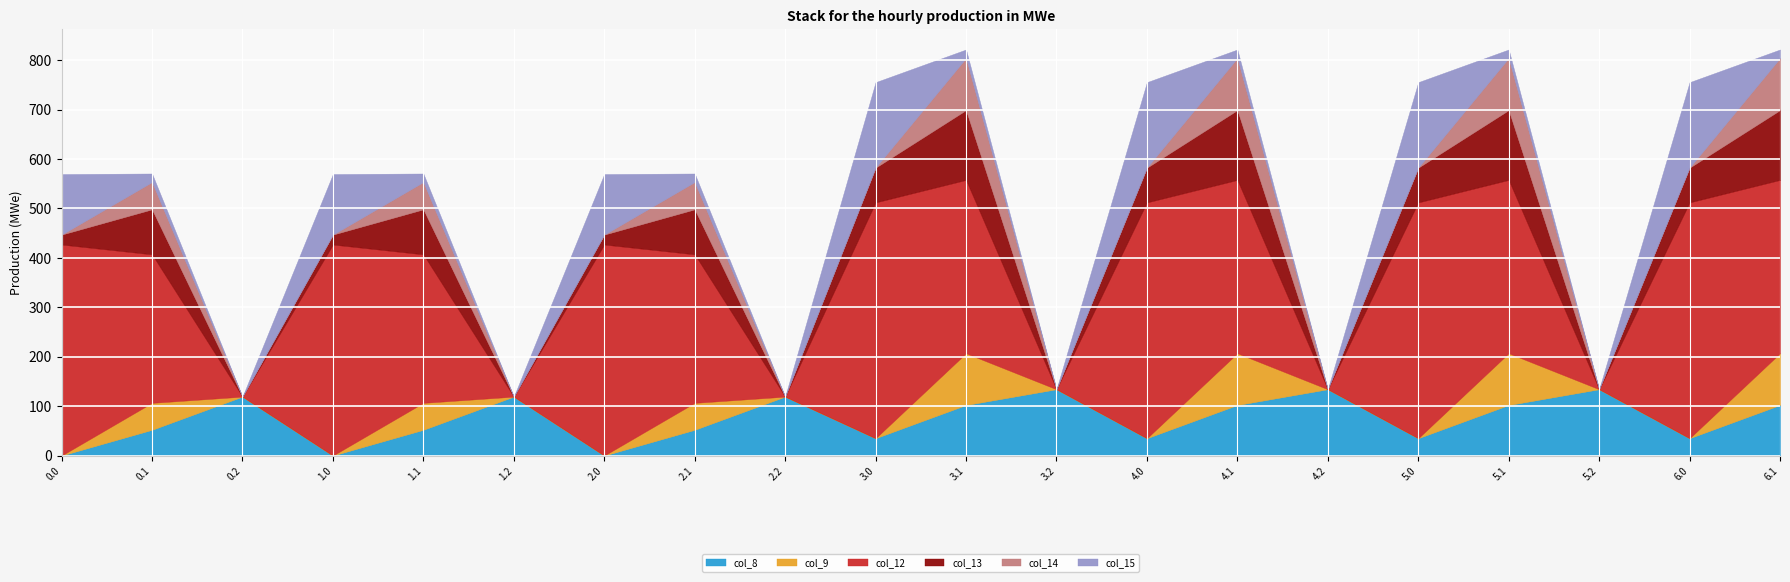

What is the highest value of the col_8 series?

134.2